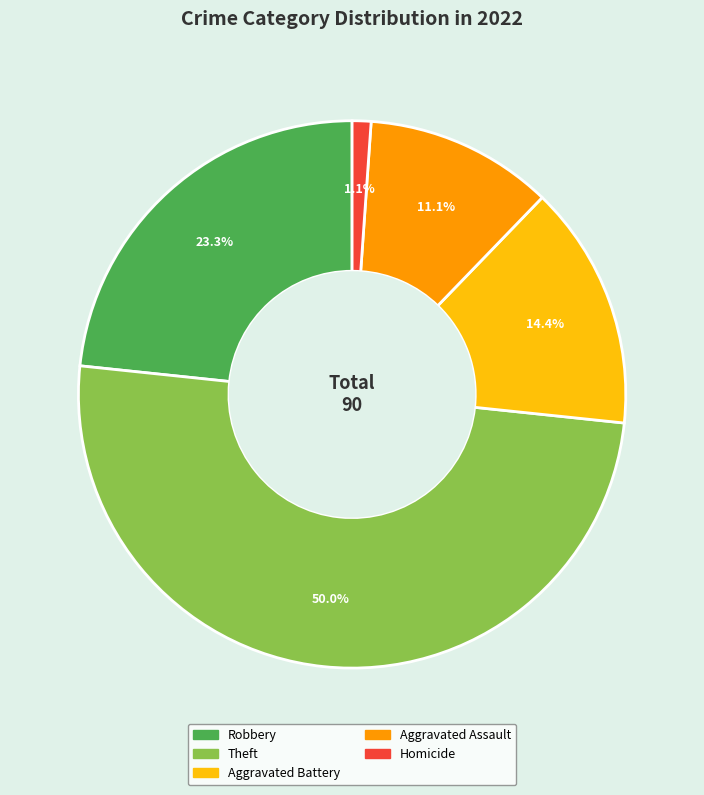

Which has a higher value, Robbery or Aggravated Assault?

Robbery